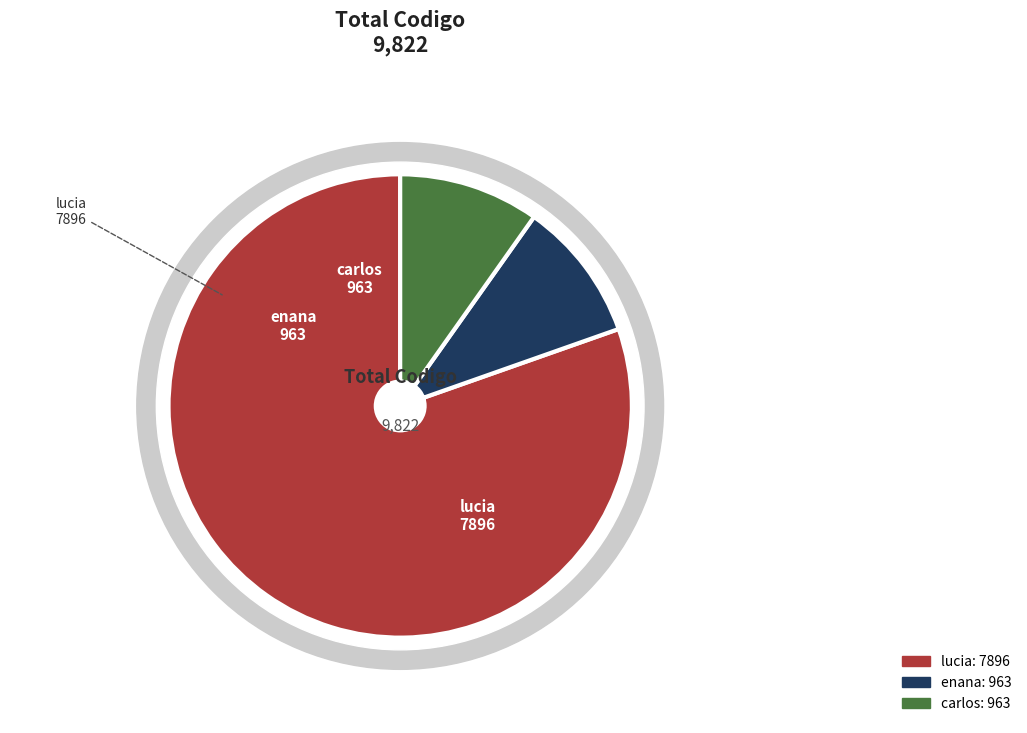

Is lucia the majority of the pie?

Yes